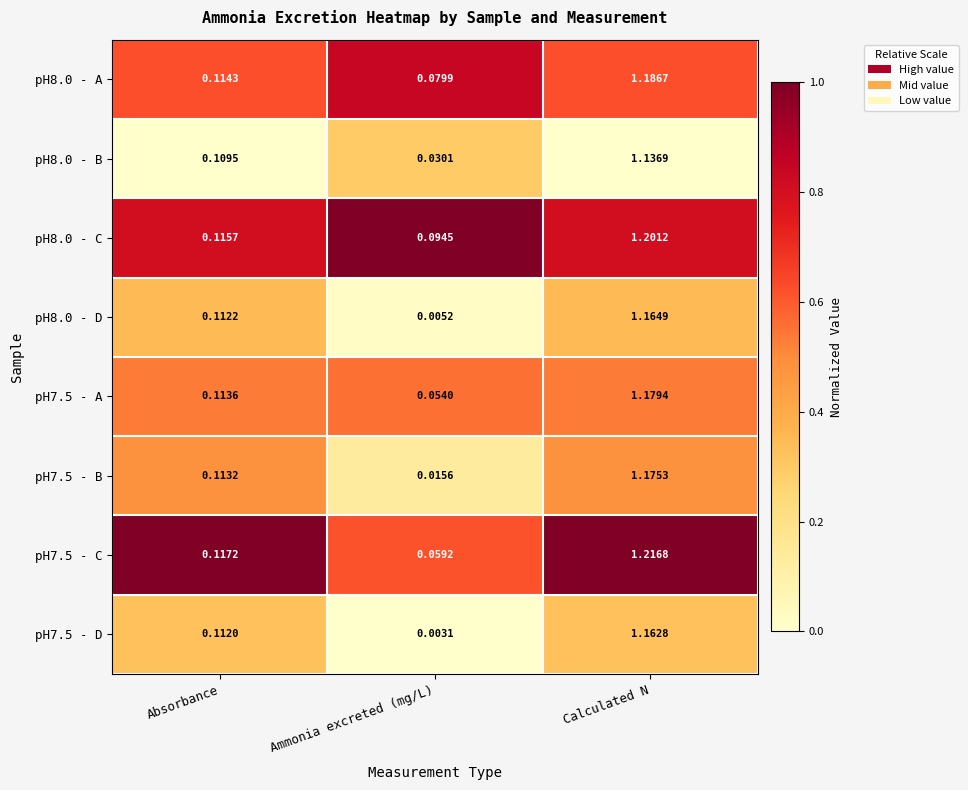

Which label corresponds to the smallest value in the chart?

Ammonia excreted (mg/L)